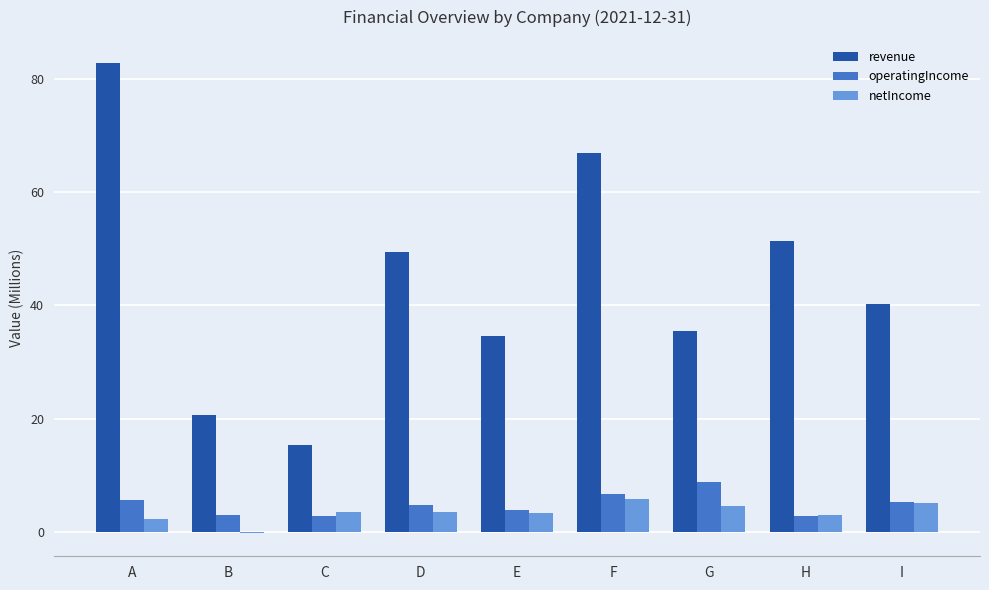

Are the bars grouped side by side (vs. stacked)?

Yes